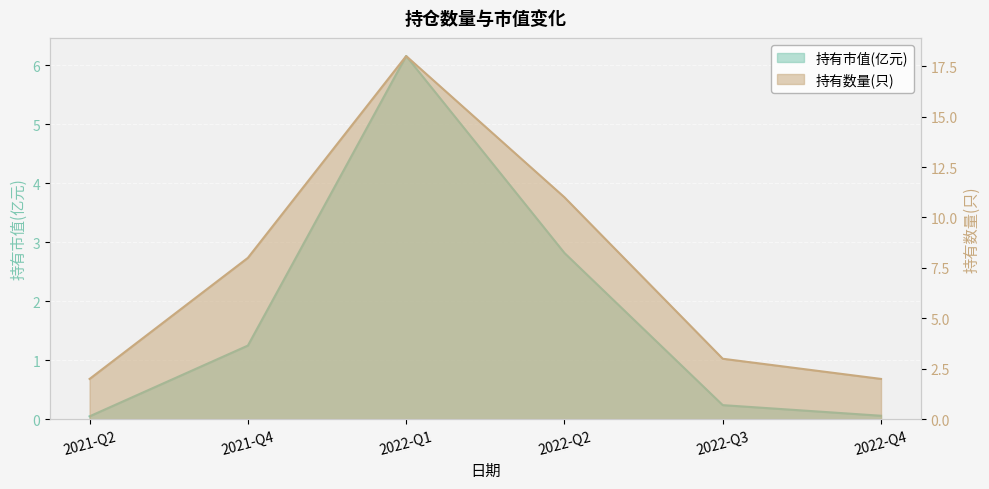

What is the difference between the highest and lowest values at 2022-Q2?

8.2